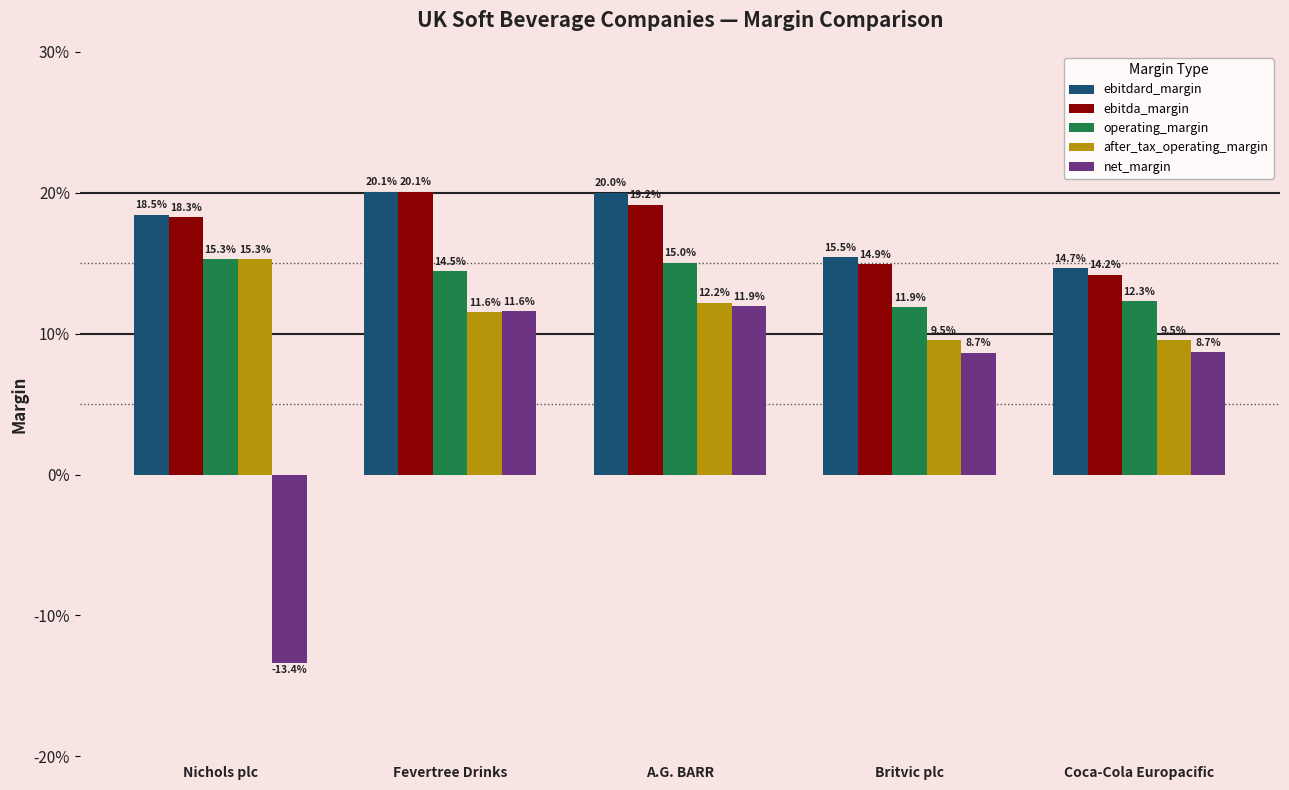

What is the label of the 5th bar from the right?

Nichols plc